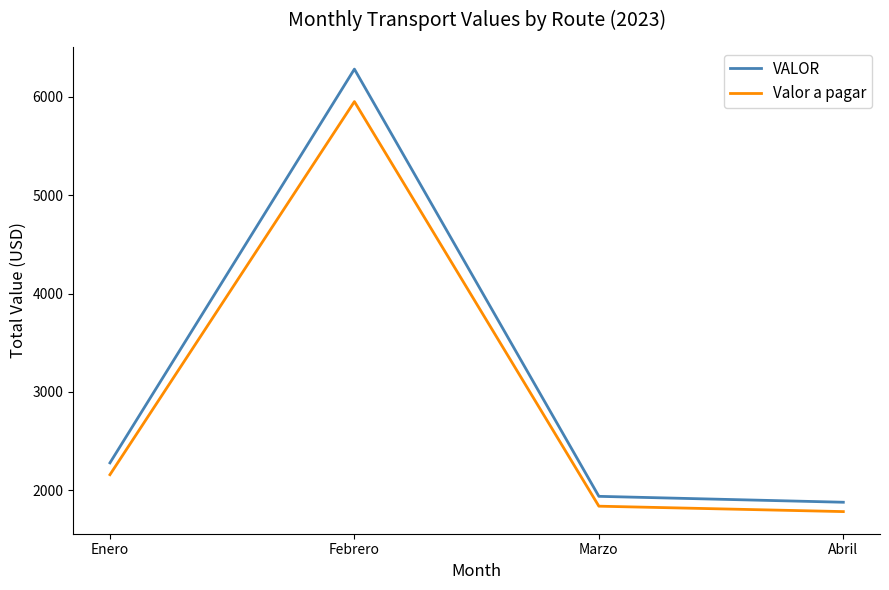

True or false: Valor a pagar and VALOR intersect in this chart.

False